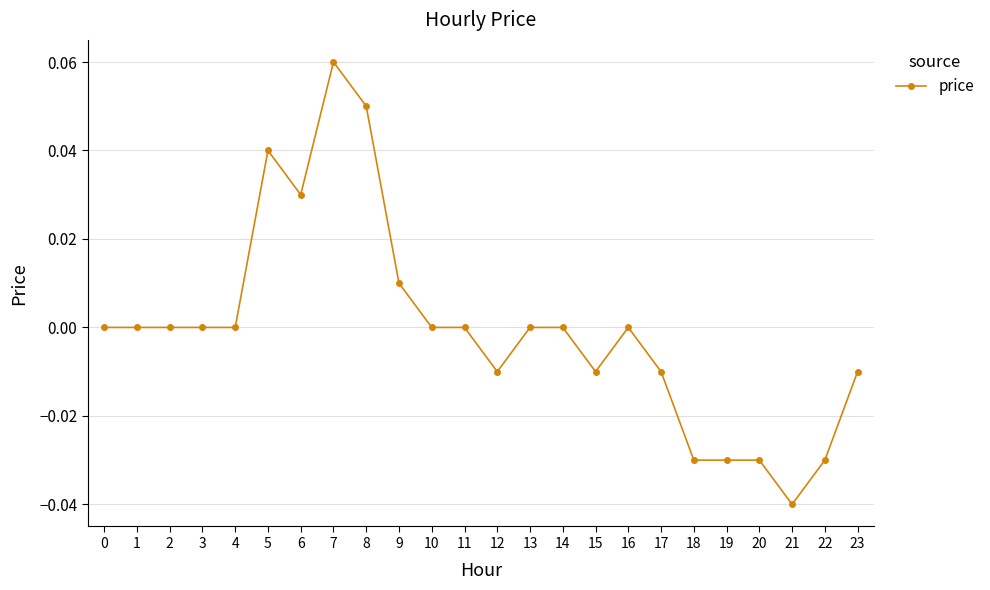

True or false: the data shows 0.0 at 1.

True